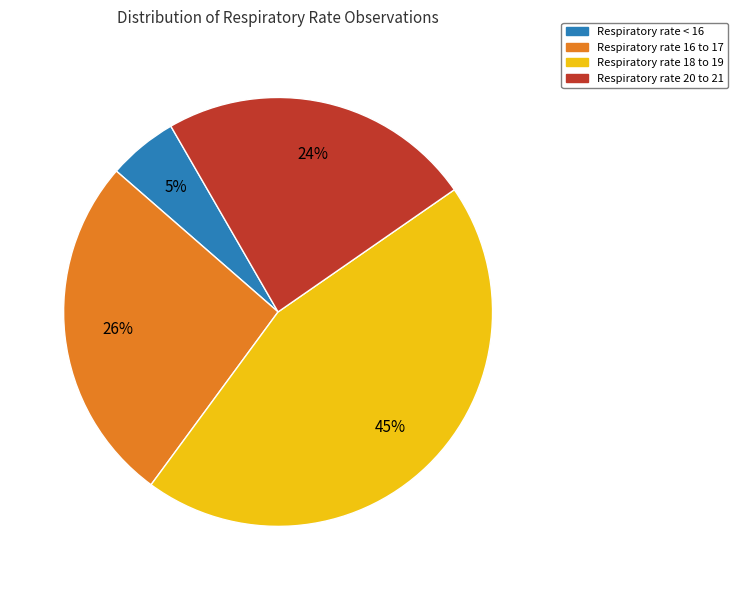

Rank the categories by value from highest to lowest.

Respiratory rate 18 to 19, Respiratory rate 16 to 17, Respiratory rate 20 to 21, Respiratory rate < 16